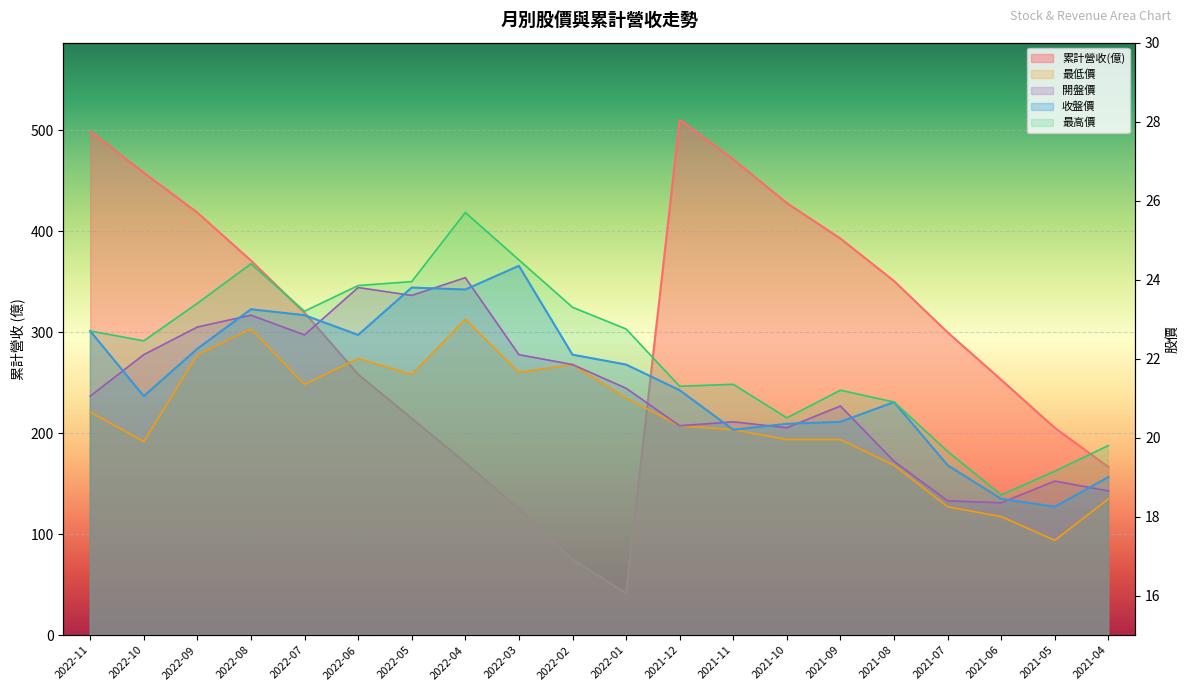

True or false: 收盤價 has a value of 12.6 at 2021-05.

False